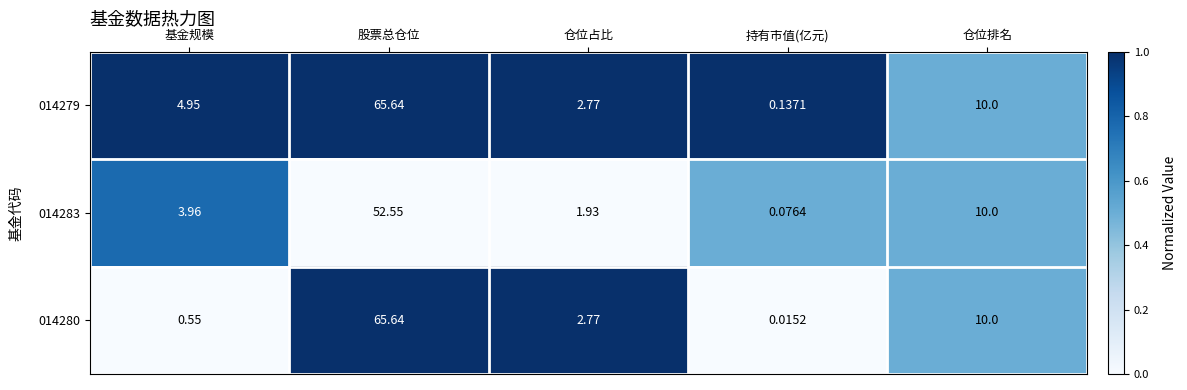

Which series has the widest spread of values?

014280